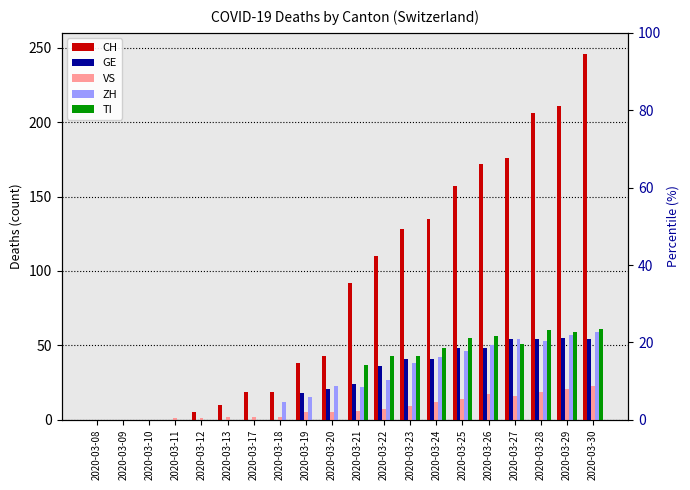

Which category has the lowest value across all series?

2020-03-08